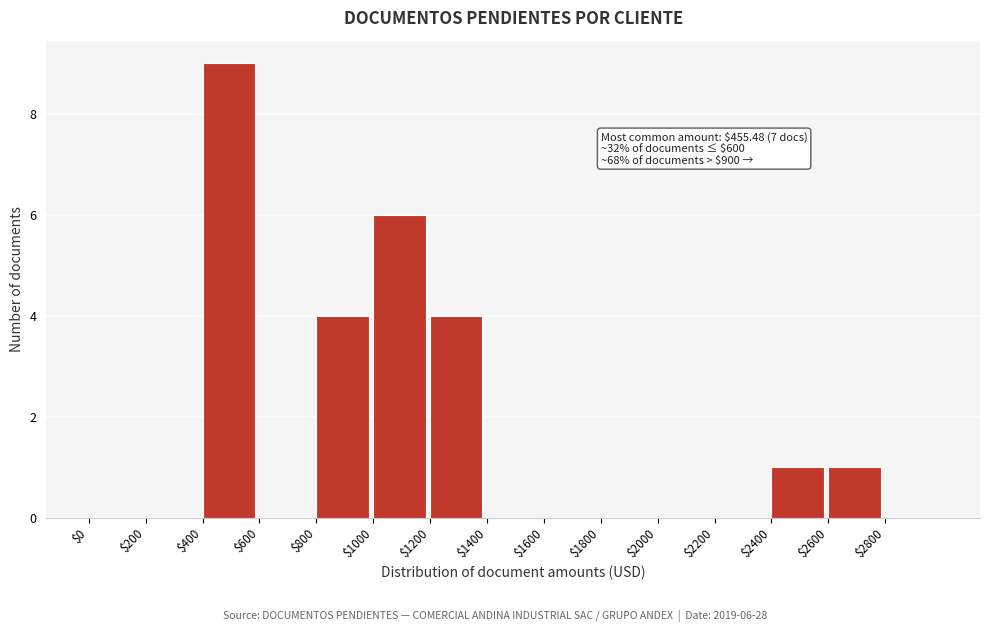

Over which range of the x-axis is the bar tallest?

400 to 600